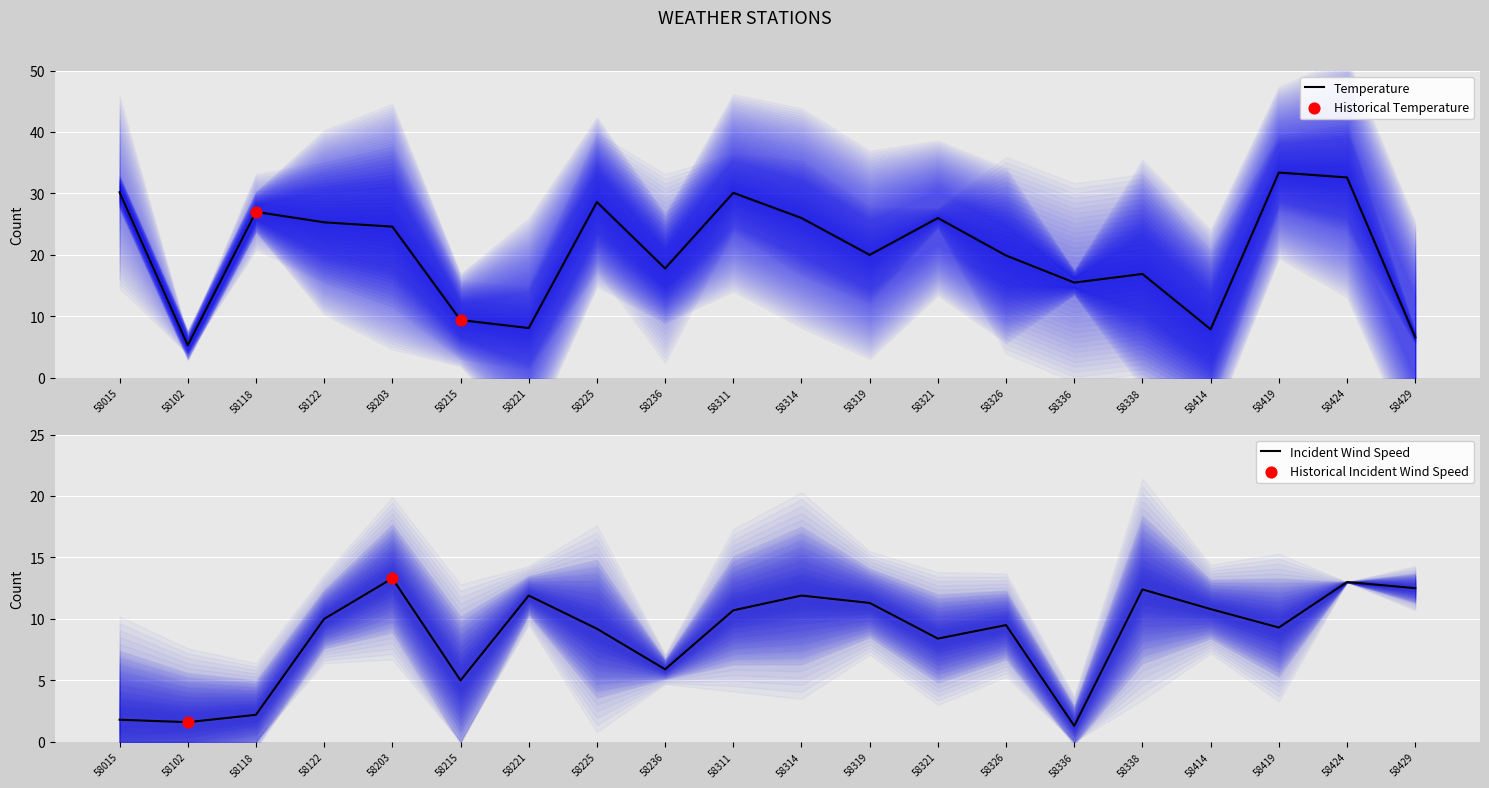

Which series has the largest Y range (max minus min)?

Temperature